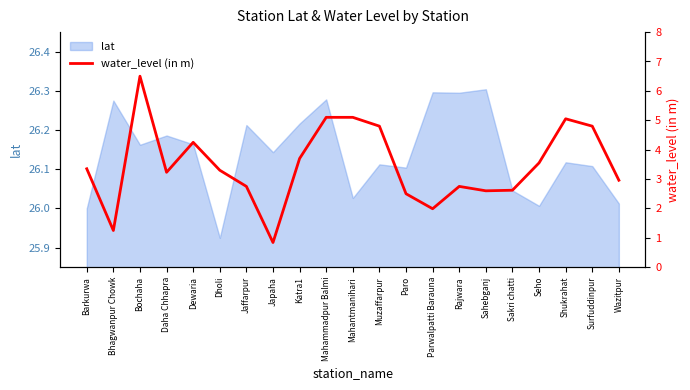

What is the label of the 10th point from the left?

Mahammadpur Balmi